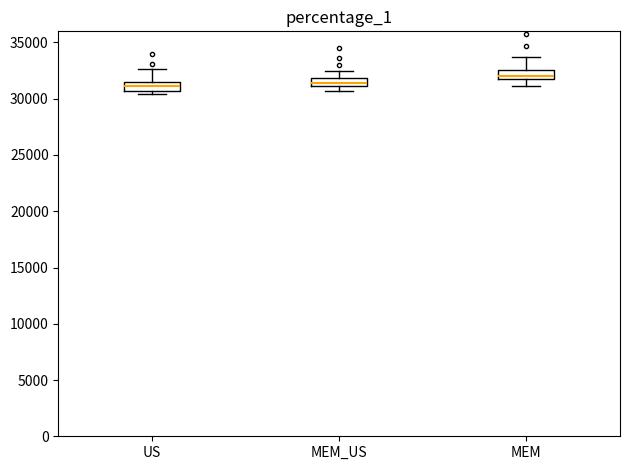

Where is the upper edge of the box for MEM on the y-axis? The values are not printed on the chart, so give them approximately, as read against the axis.

32500